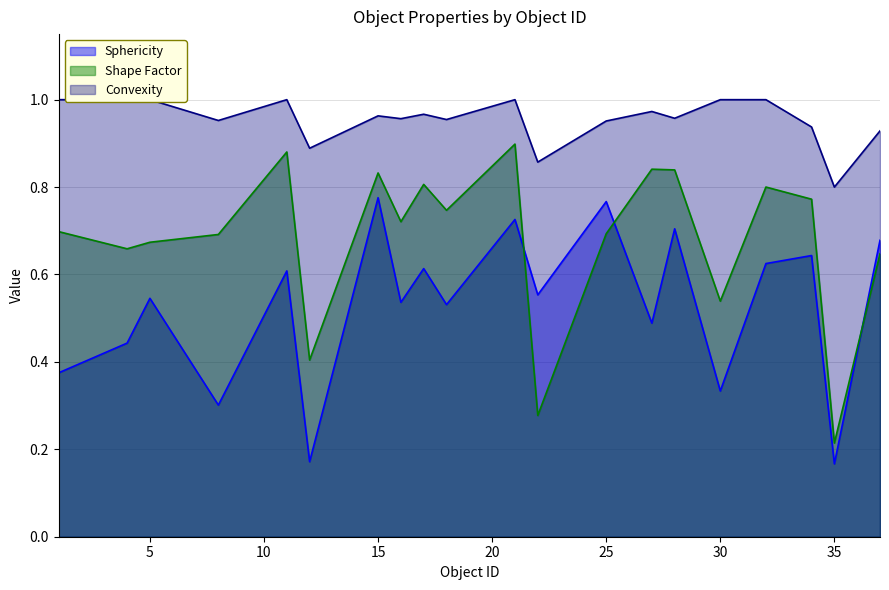

Count the number of categories in the chart.

20